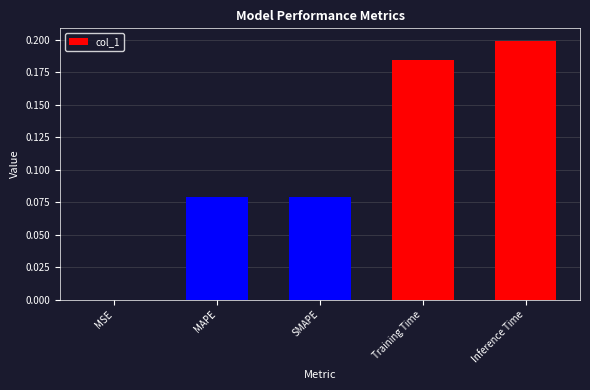

True or false: the data shows 0.3 at Inference Time.

False